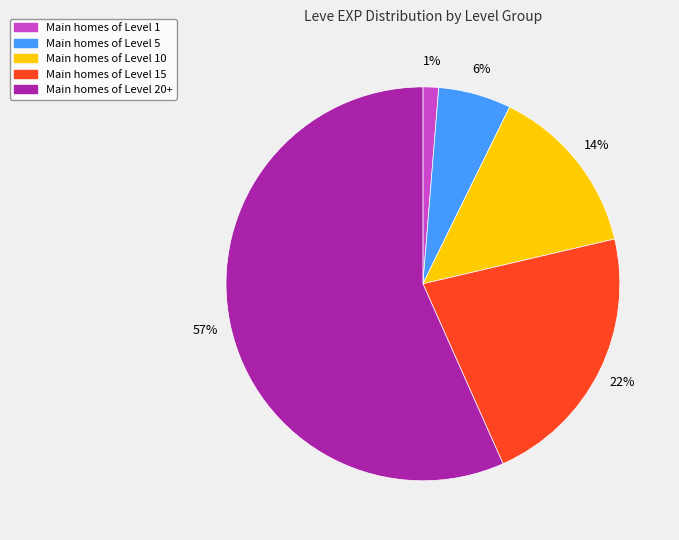

To the nearest percent, what is the average slice percentage?

20%